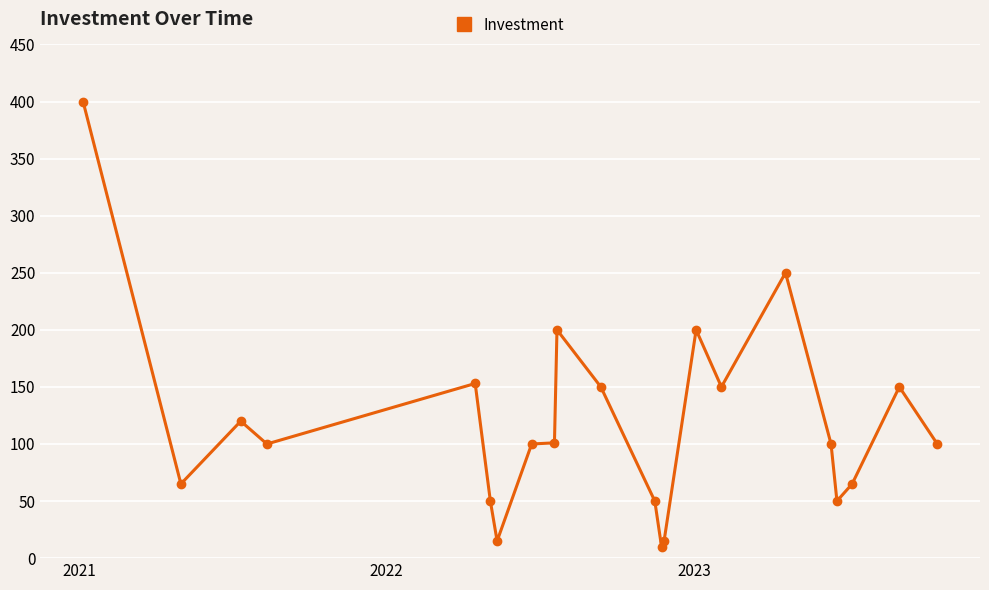

True or false: there are more than 1 points higher than both neighbors.

True